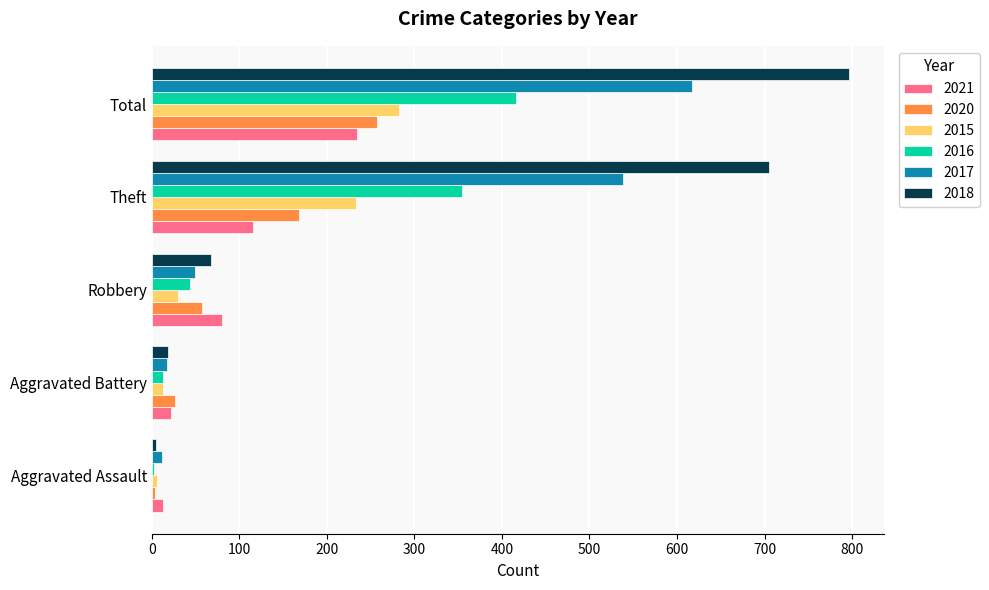

What is the approximate value of 2018 at Theft, to the nearest 100?

700